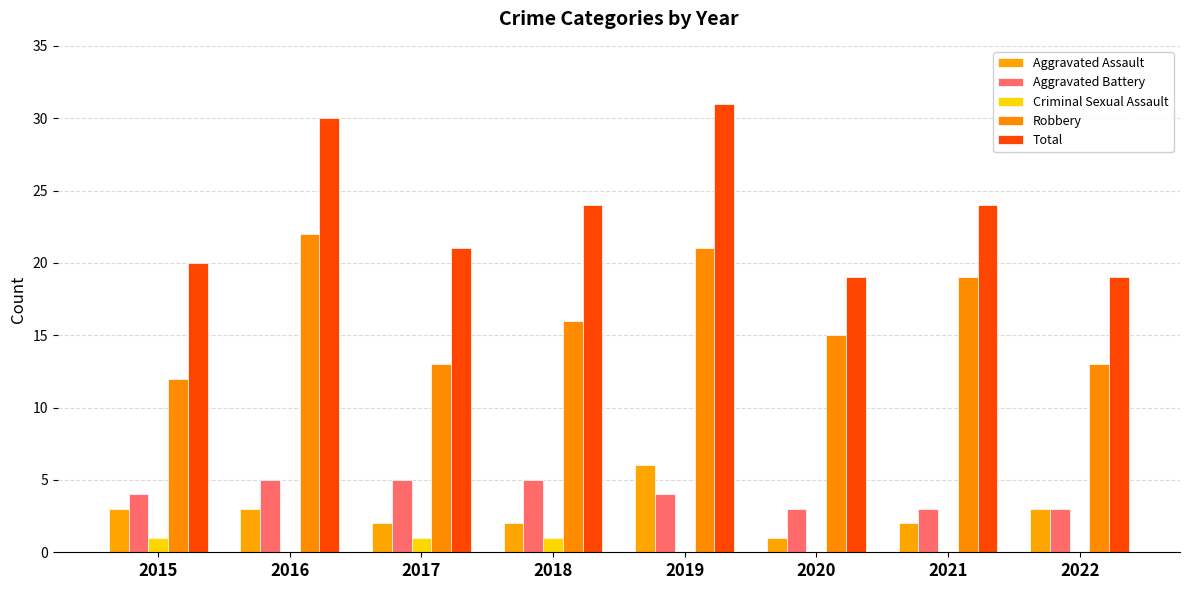

Which series changed the most between 2015 and 2021?

Robbery